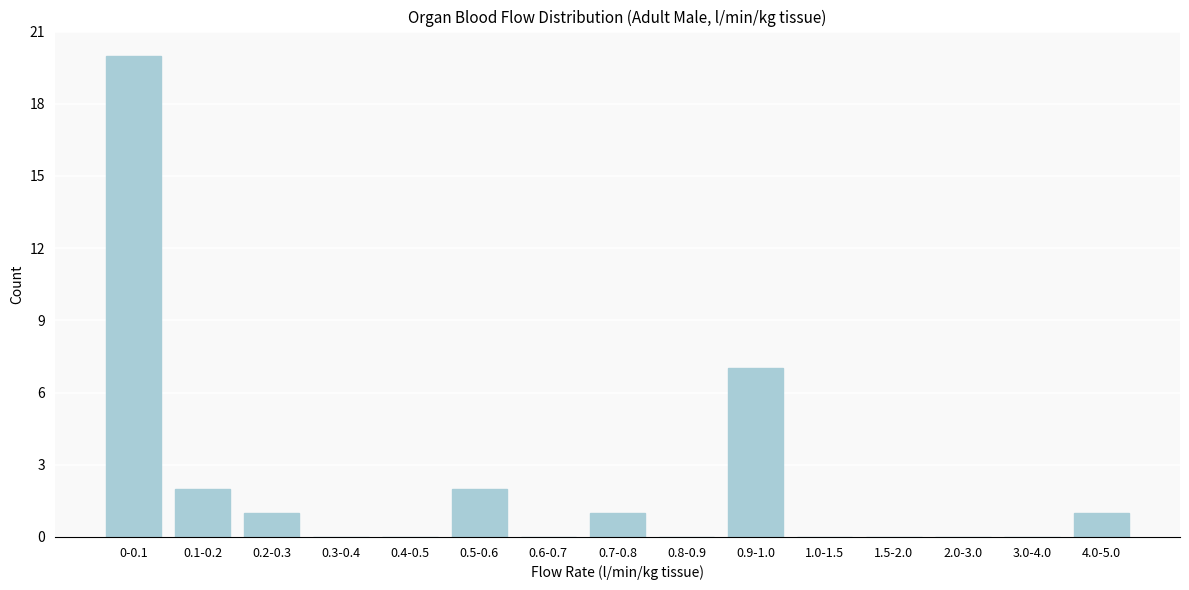

Reading left to right, transcribe all the data shown in this chart.

0-0.1=20	0.1-0.2=2	0.2-0.3=1	0.3-0.4=0	0.4-0.5=0	0.5-0.6=2	0.6-0.7=0	0.7-0.8=1	0.8-0.9=0	0.9-1.0=7	1.0-1.5=0	1.5-2.0=0	2.0-3.0=0	3.0-4.0=0	4.0-5.0=1